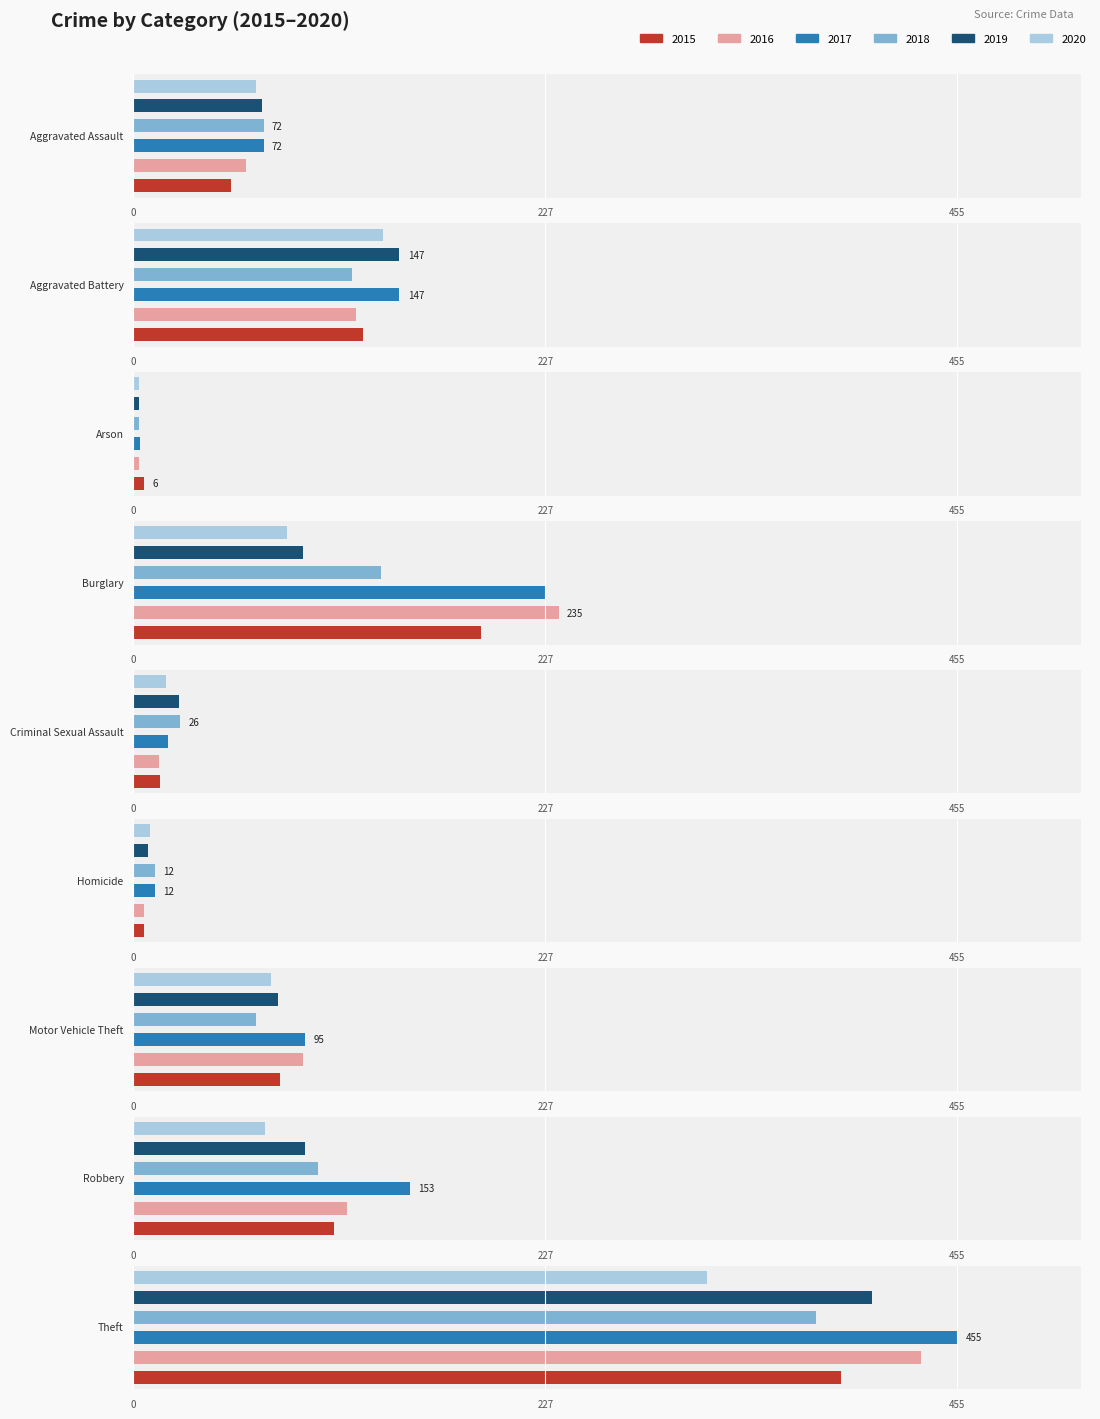

What is the total value across all series at Criminal Sexual Assault?

117